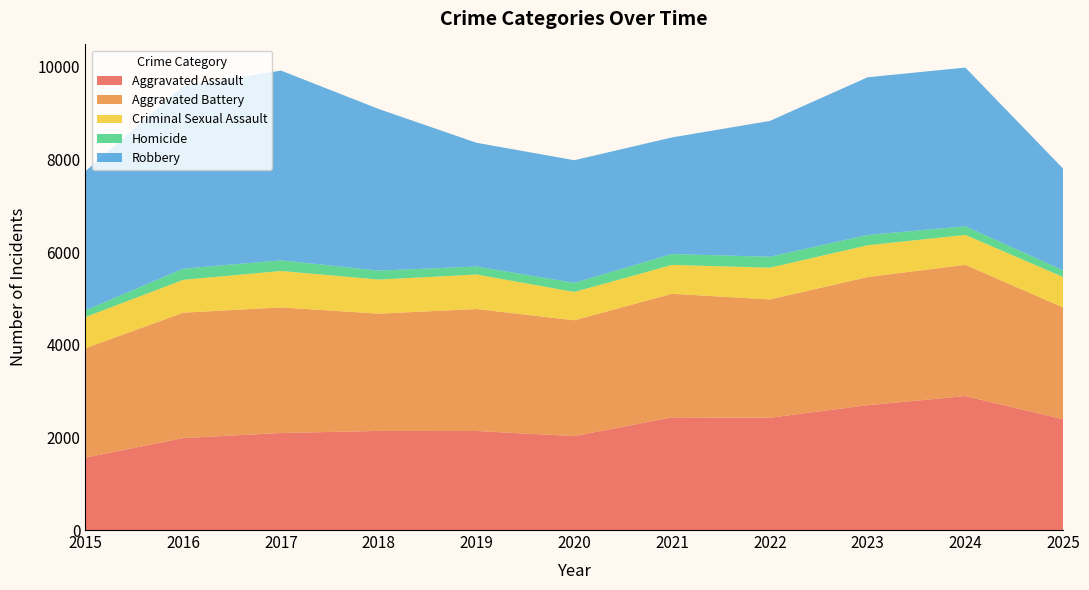

Reading left to right, extract all data points from this chart.

Aggravated Assault: 1564	1985	2095	2140	2138	2028	2432	2424	2695	2892	2392
Aggravated Battery: 2361	2708	2712	2532	2634	2501	2669	2554	2767	2834	2413
Criminal Sexual Assault: 674	709	786	735	745	611	623	686	686	646	658
Homicide: 144	241	230	194	173	197	236	236	223	186	145
Robbery: 3005	3944	4097	3489	2671	2648	2517	2933	3404	3427	2194